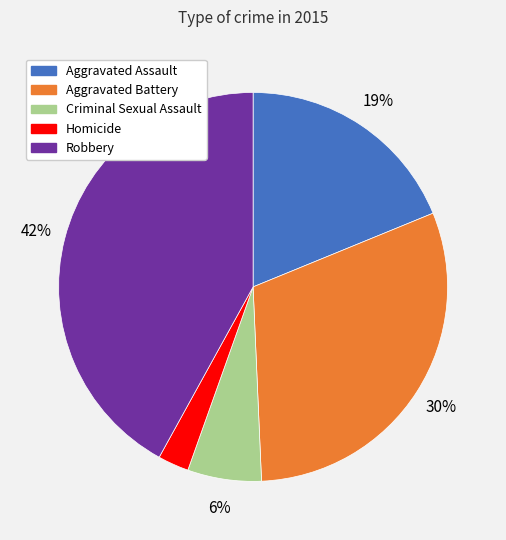

To the nearest percent, what portion does Aggravated Battery represent?

30%